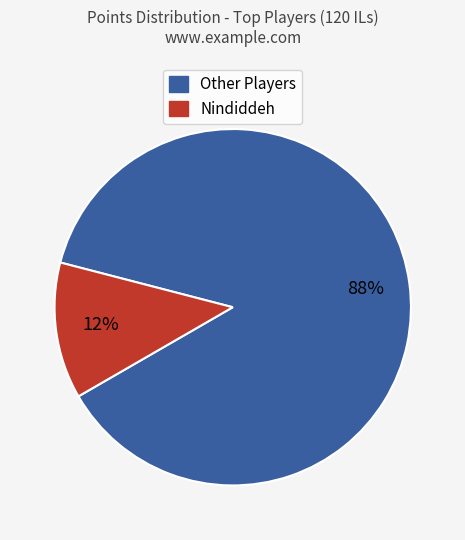

Is there a majority slice in this chart?

Yes